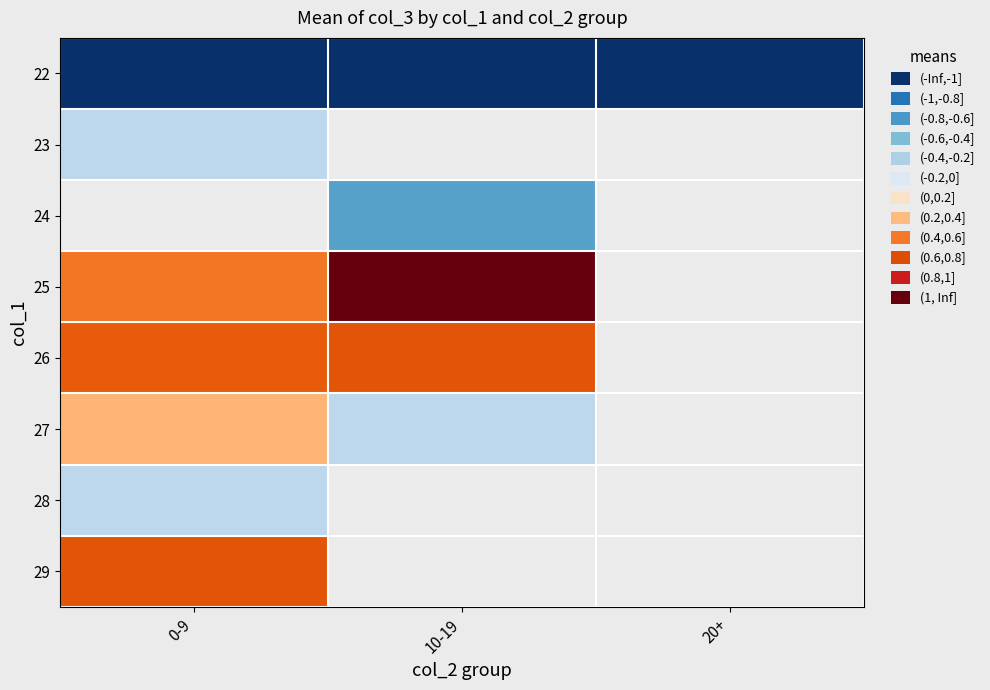

What is the highest value of the 23 series?

-0.2